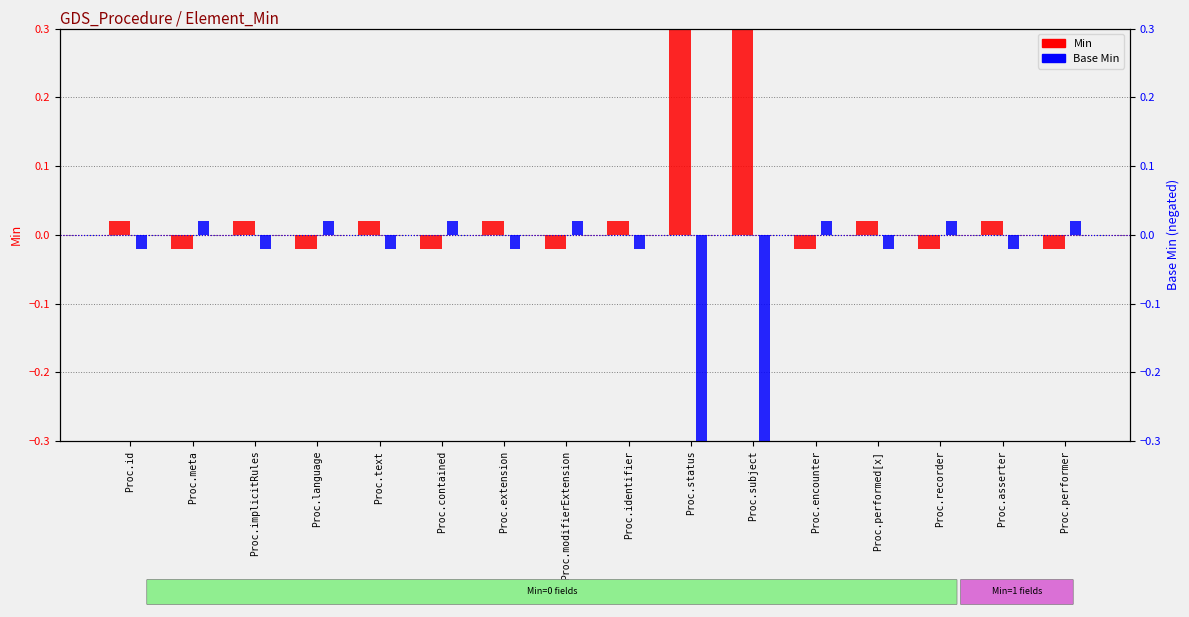

Rank the series by their average value, from lowest to highest.

Base Min, Min